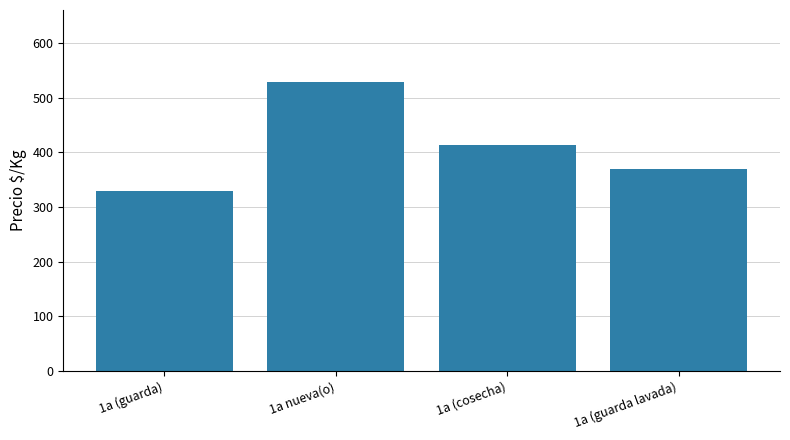

How many bars are there in total?

4